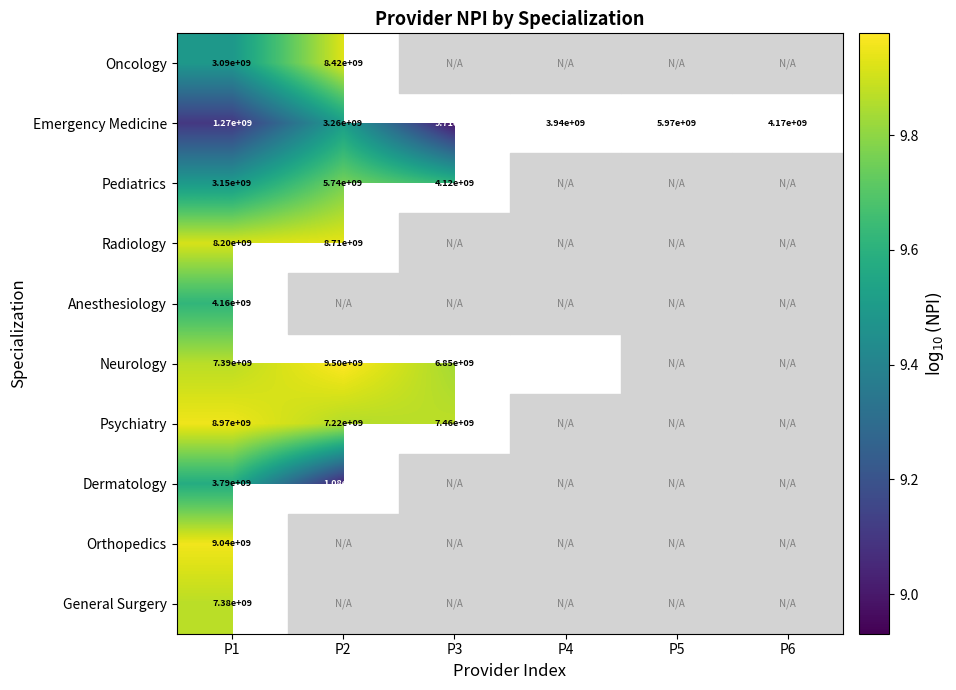

How many series are shown in this chart?

10